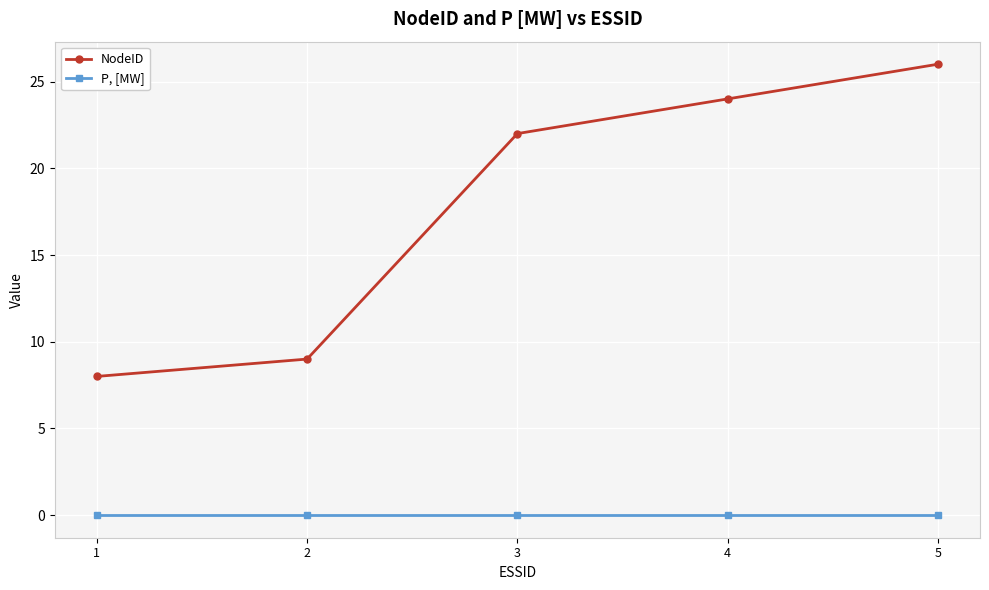

Rank the series by their average value, from lowest to highest.

P, [MW], NodeID